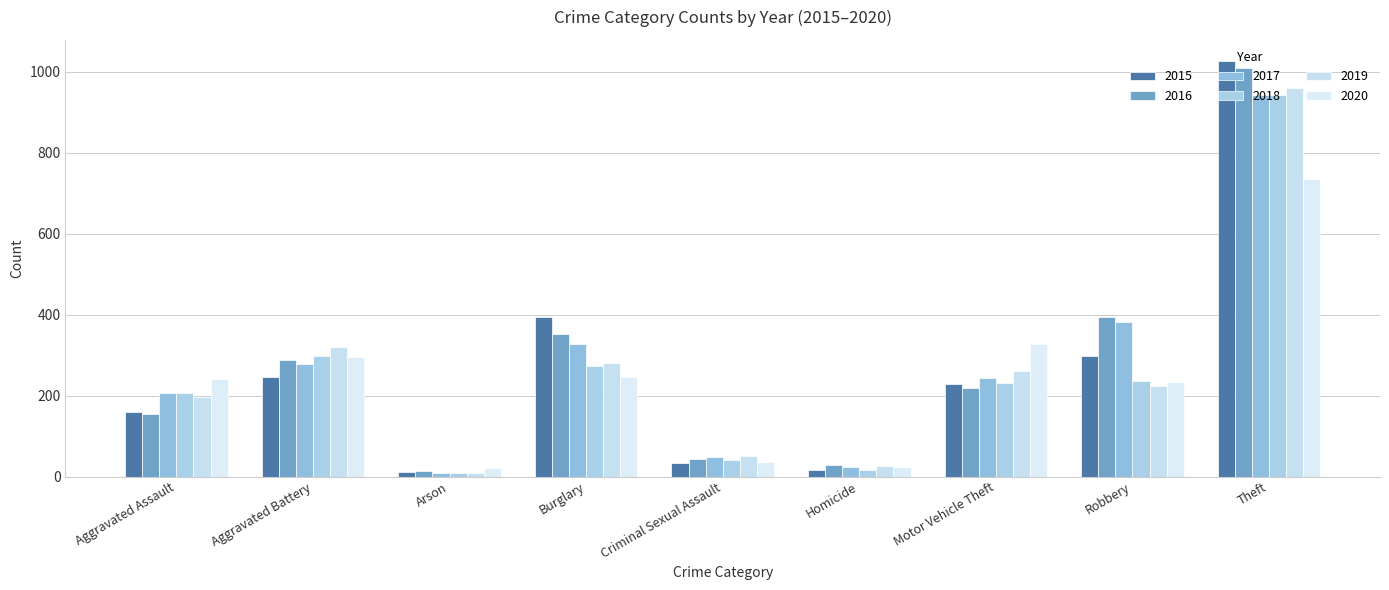

True or false: 2015 has a value of 393 at Burglary.

True